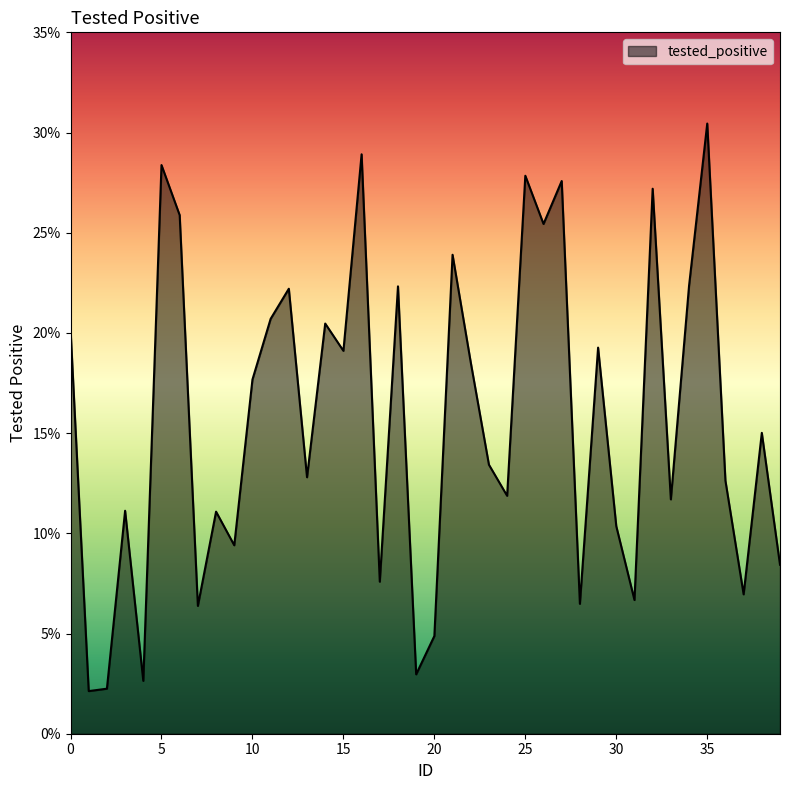

What is the difference between the maximum and minimum values?

28.3